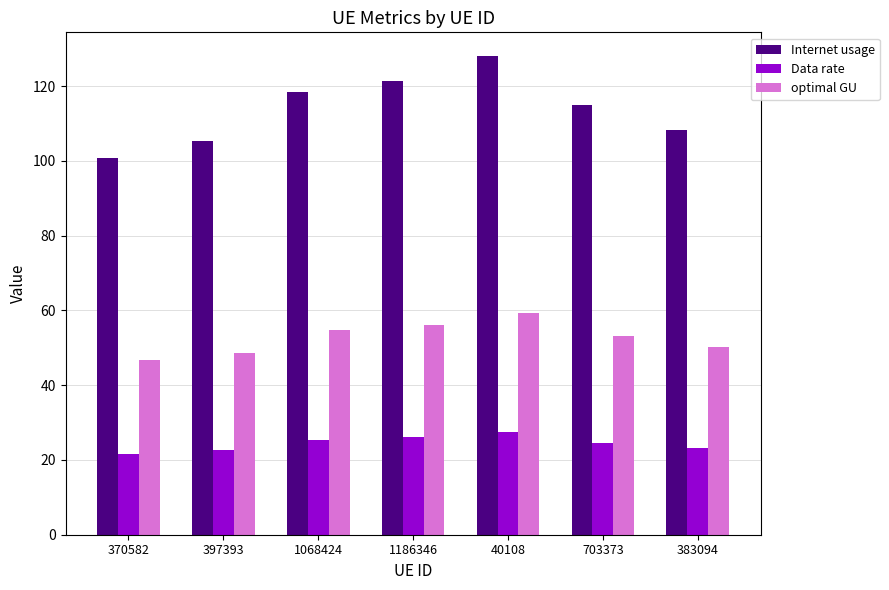

What is the minimum value for Data rate?

21.6